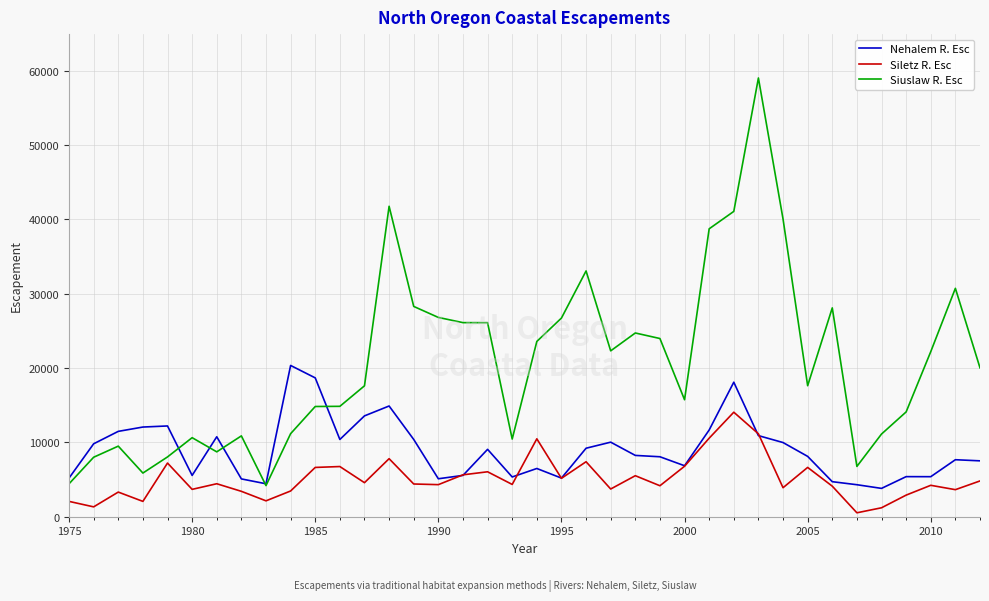

Rank the series by their average value, from highest to lowest.

Siuslaw R. Esc, Nehalem R. Esc, Siletz R. Esc